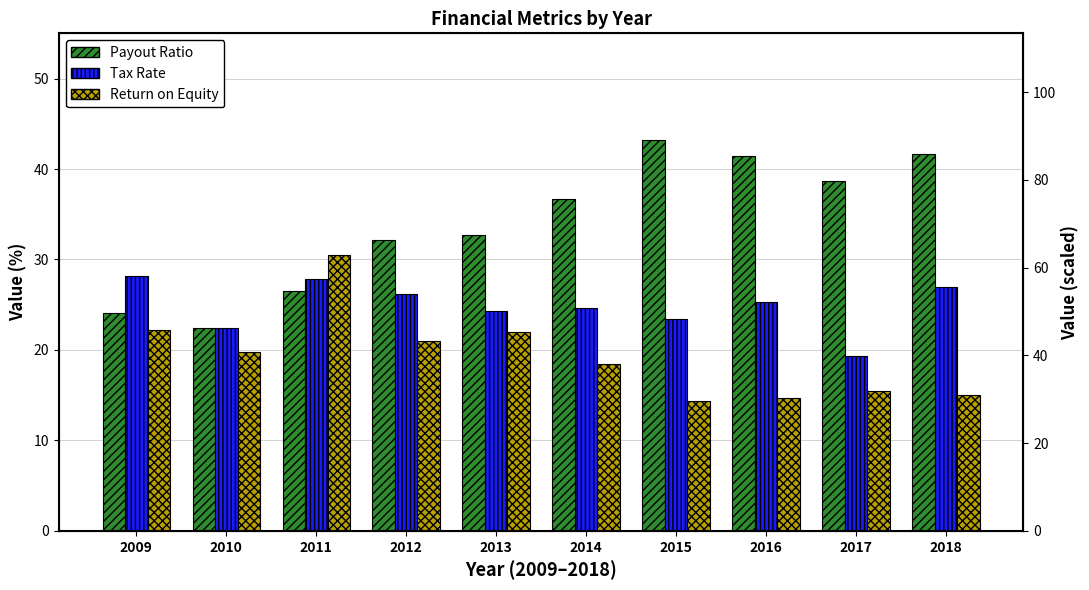

Reading right to left, extract all data points from this chart.

Payout Ratio: 2018=41.7	2017=38.7	2016=41.4	2015=43.2	2014=36.7	2013=32.7	2012=32.2	2011=26.5	2010=22.4	2009=24.1
Tax Rate: 2018=27.0	2017=19.3	2016=25.3	2015=23.4	2014=24.7	2013=24.4	2012=26.1	2011=27.9	2010=22.5	2009=28.1
Return on Equity: 2018=15.0	2017=15.5	2016=14.7	2015=14.3	2014=18.5	2013=22.0	2012=21.0	2011=30.6	2010=19.8	2009=22.3